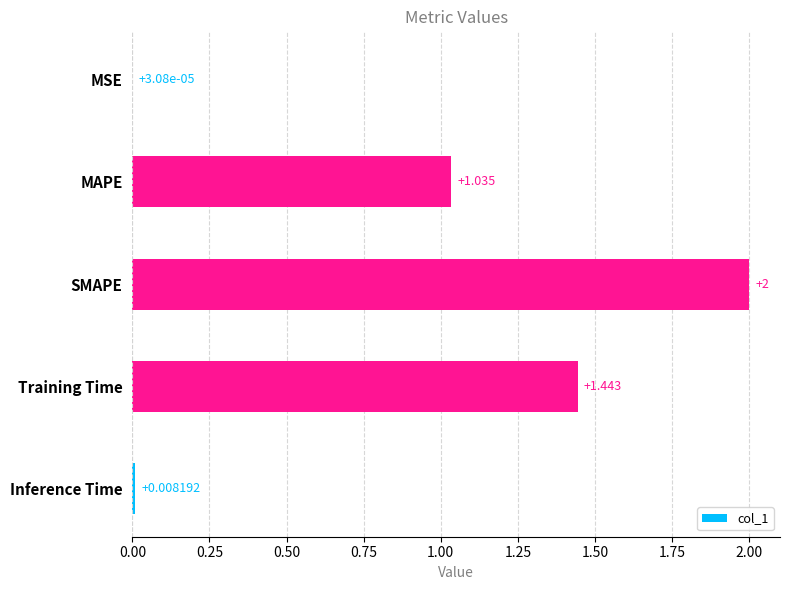

Where is the data nearest to the value 1?

MAPE